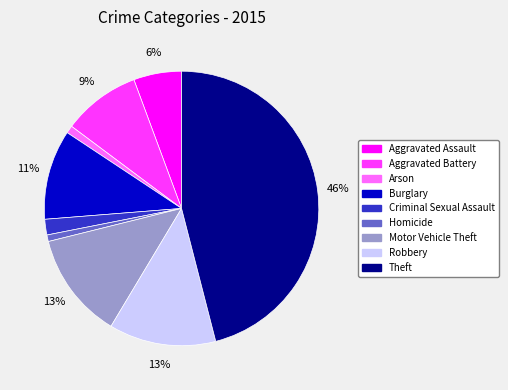

Is the sum of Theft and Aggravated Assault greater than half?

Yes